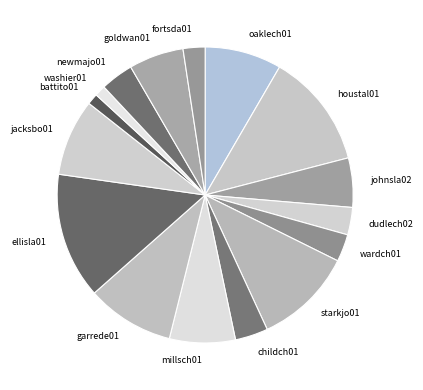

What is the largest slice in the pie chart?

ellisla01